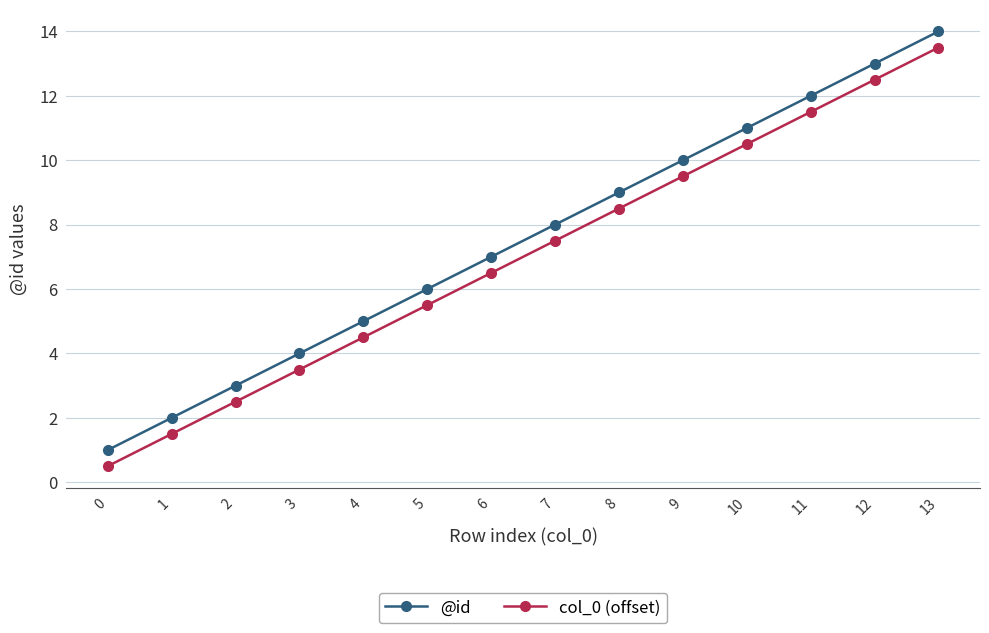

What is the maximum value shown in the chart?

14.0